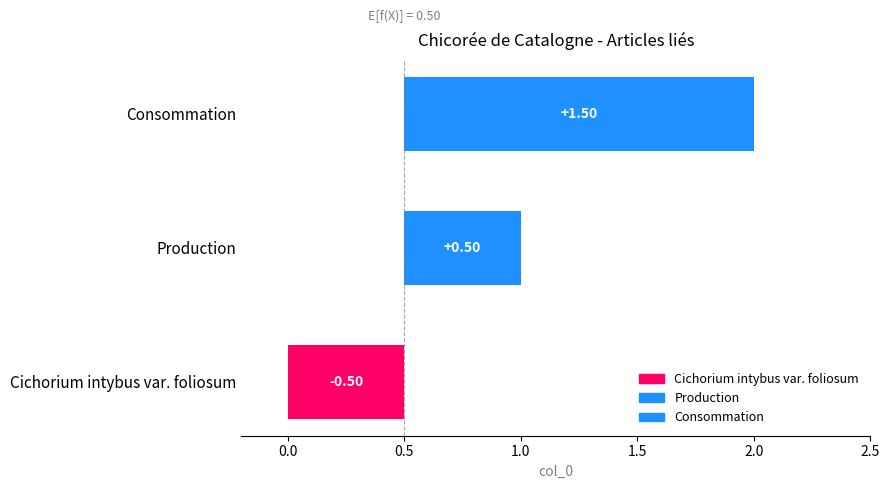

The value at Cichorium intybus var. foliosum is -1. True or false?

False